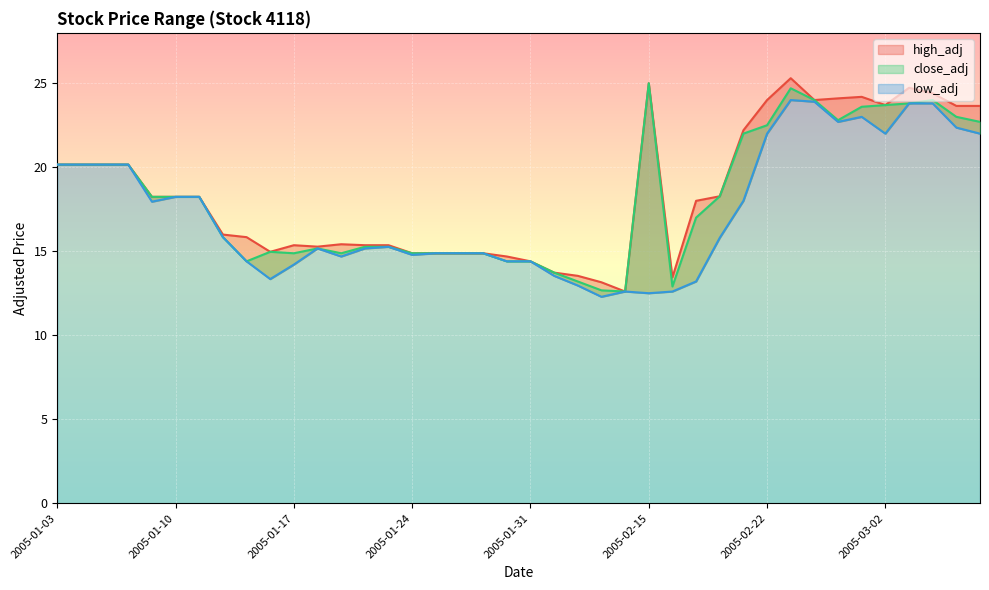

What is the difference between the maximum and minimum values in the low_adj series?

11.7